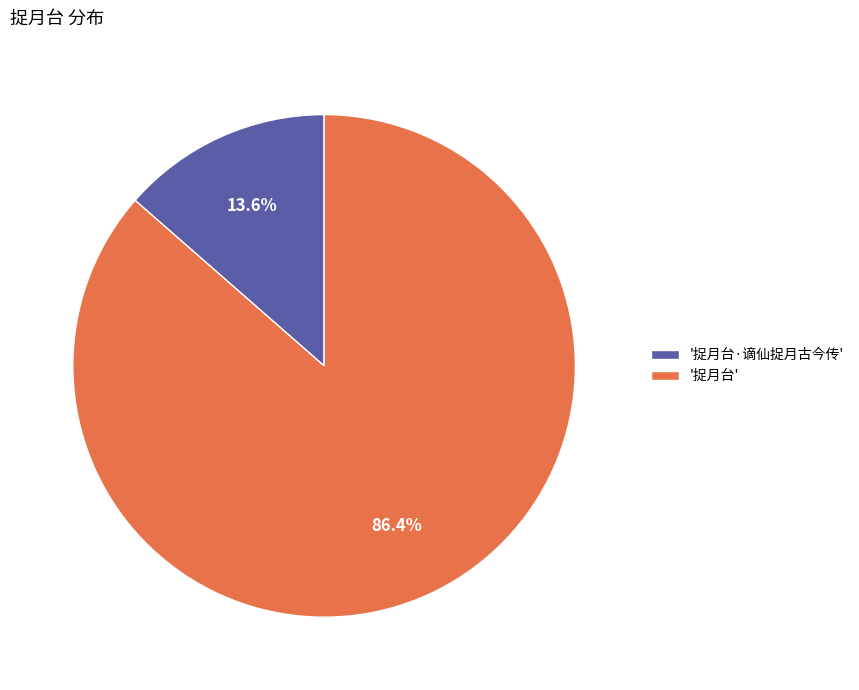

Which slice represents more than half of the pie?

'捉月台'